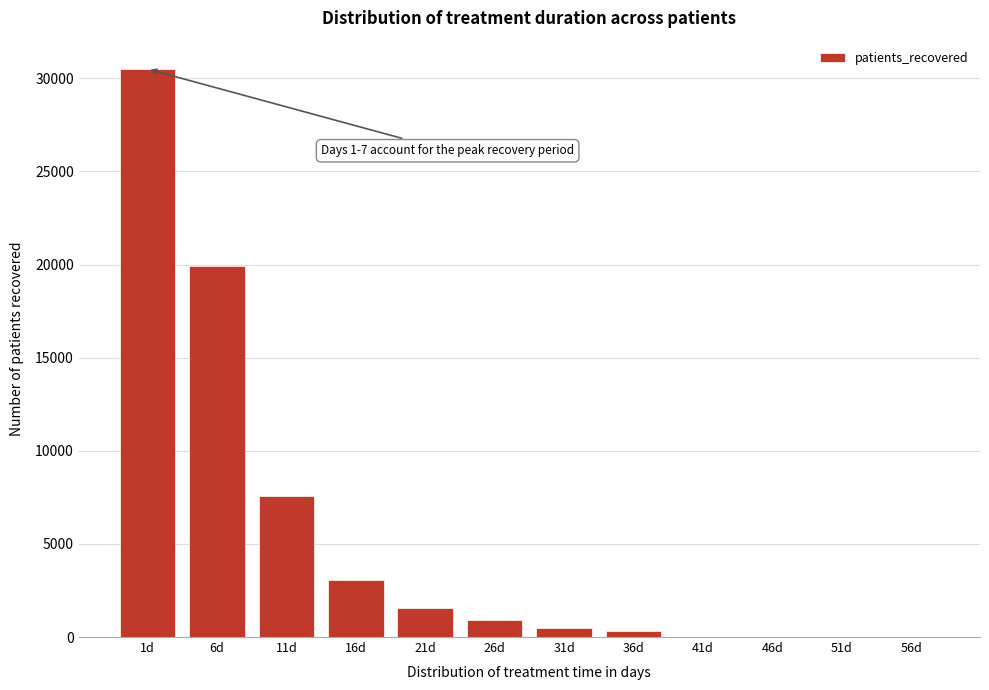

Reading right to left, what are all the values shown in this chart?

56d=0	51d=0	46d=0	41d=0	36d=329	31d=510	26d=888	21d=1555	16d=3056	11d=7596	6d=19898	1d=30493